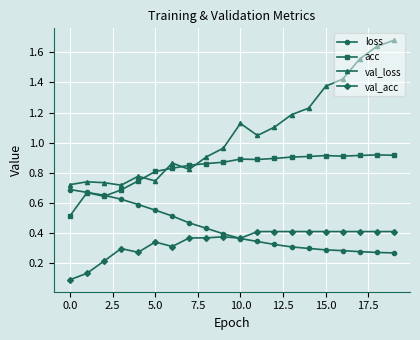

List the series in order of their peak value, highest first.

val_loss, acc, loss, val_acc